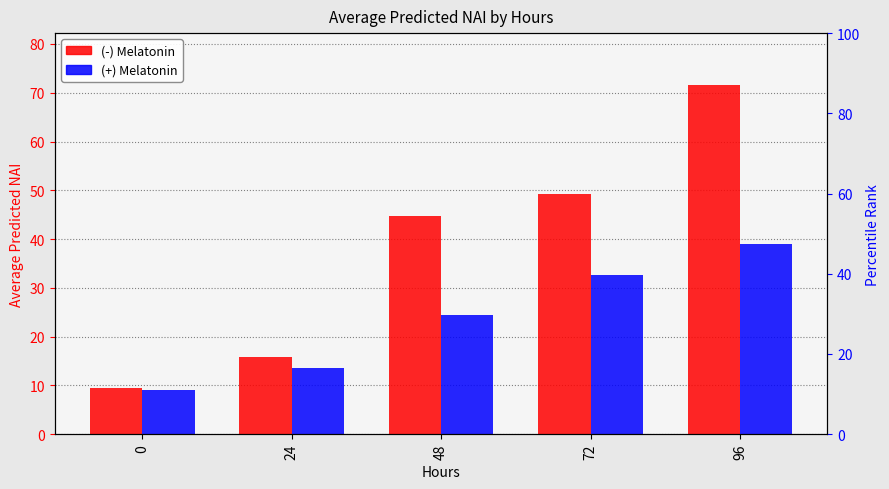

What are all the series names shown in the legend?

(-) Melatonin, (+) Melatonin